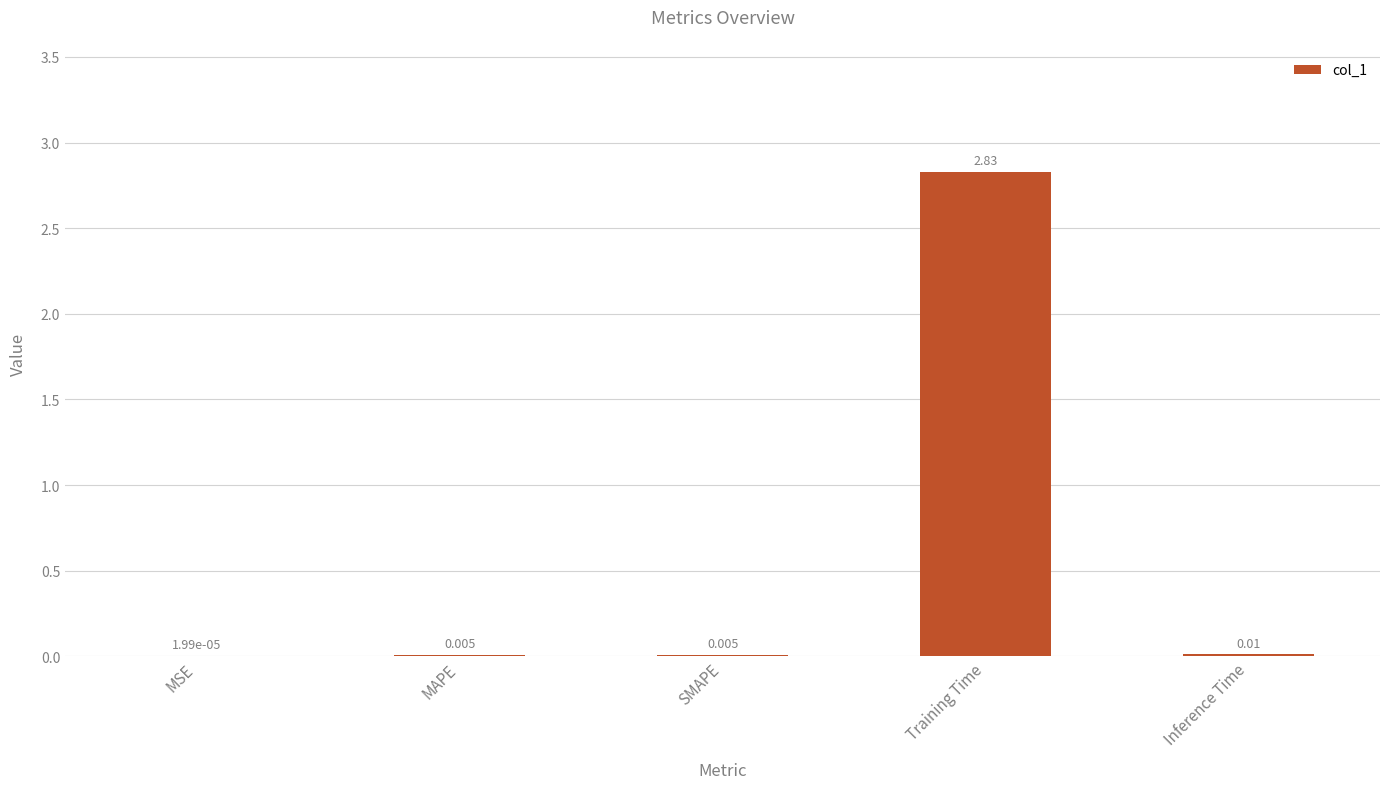

Which label corresponds to the largest value in the chart?

Training Time